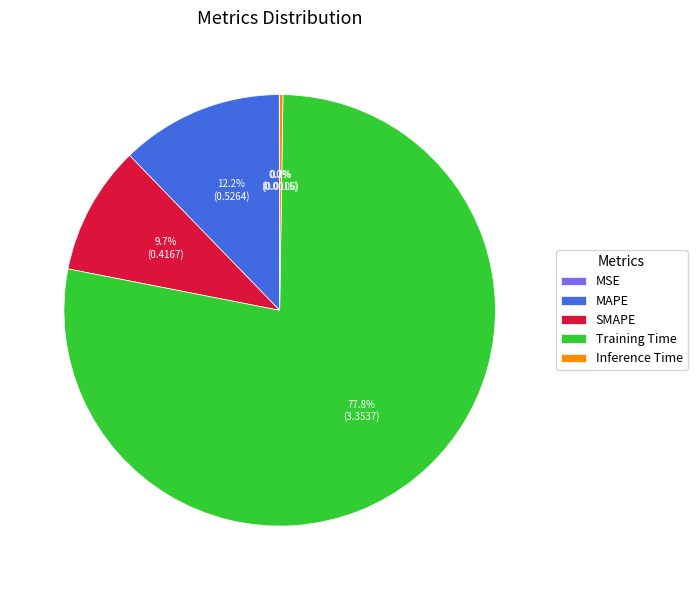

What percentage is the Training Time slice, to the nearest percent?

78%